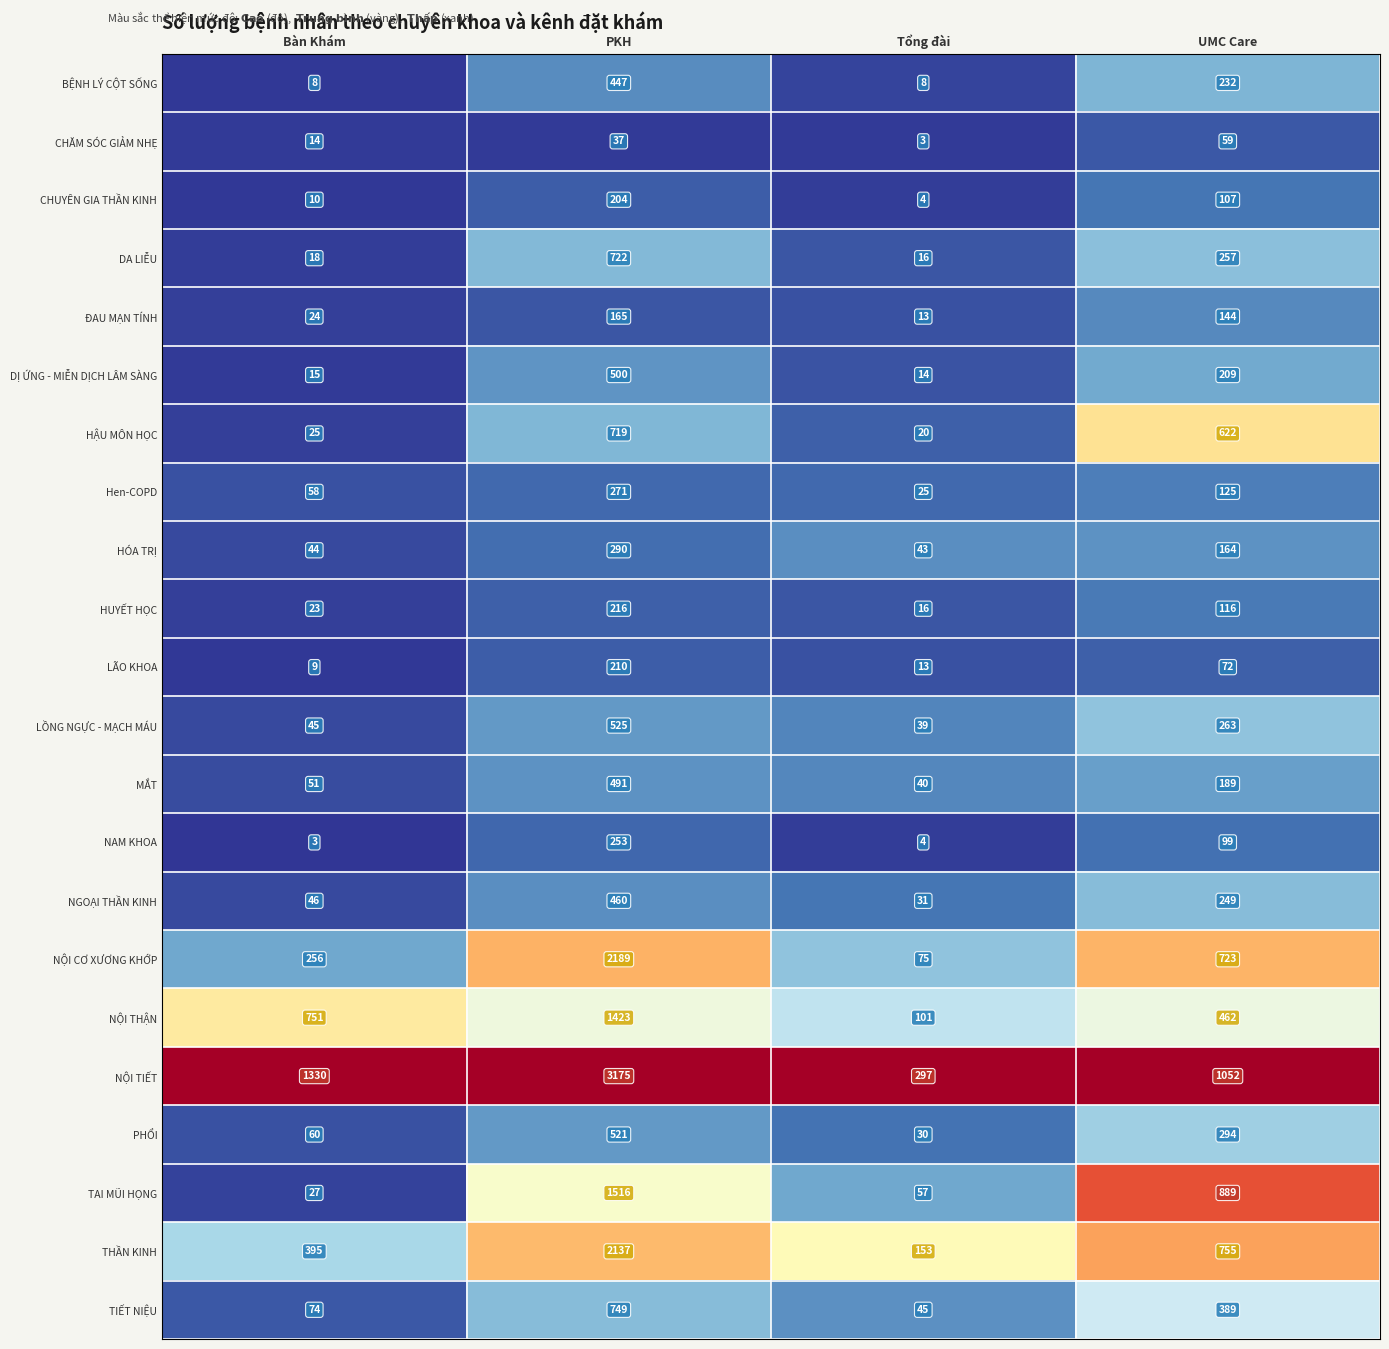

How many distinct data groups are displayed?

22